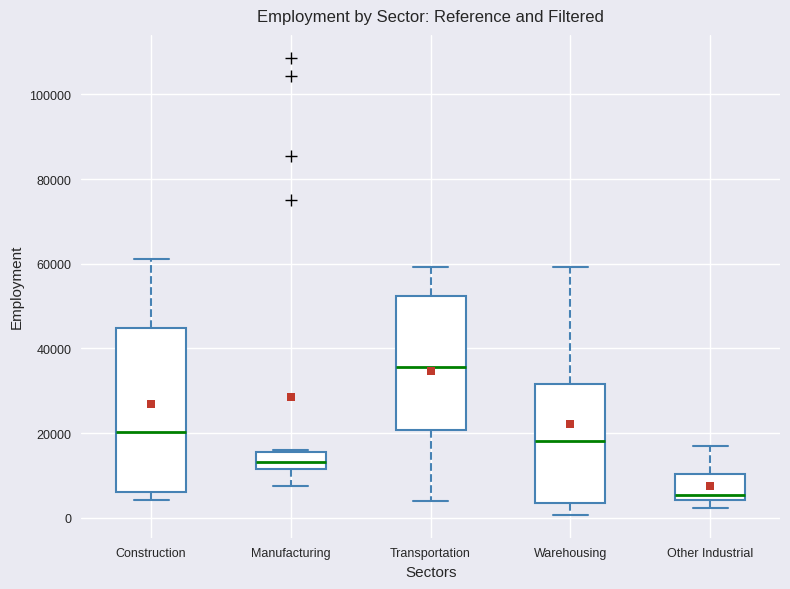

Which box has the lowest median line?

Other Industrial